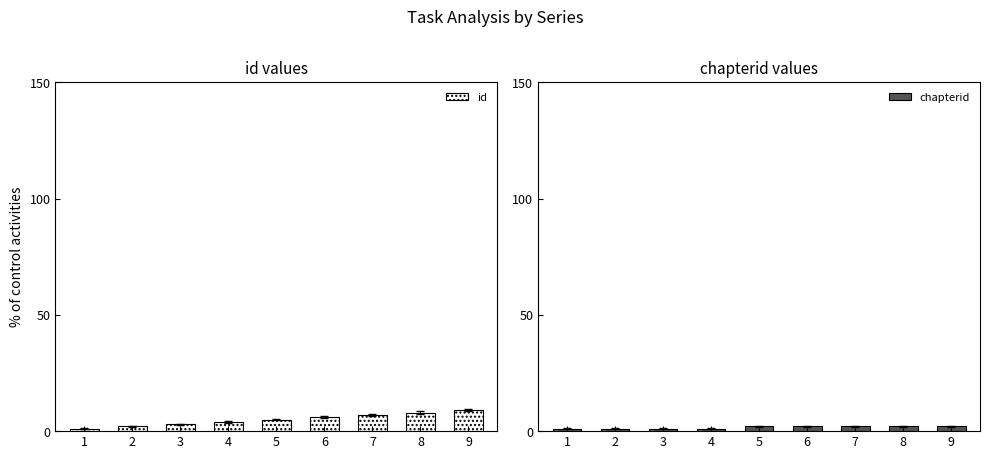

What is the minimum value shown in the chart?

1